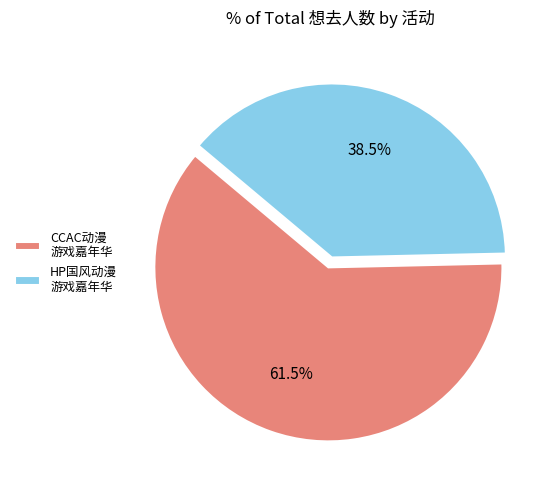

Which slice is the smallest?

HP国风动漫 游戏嘉年华